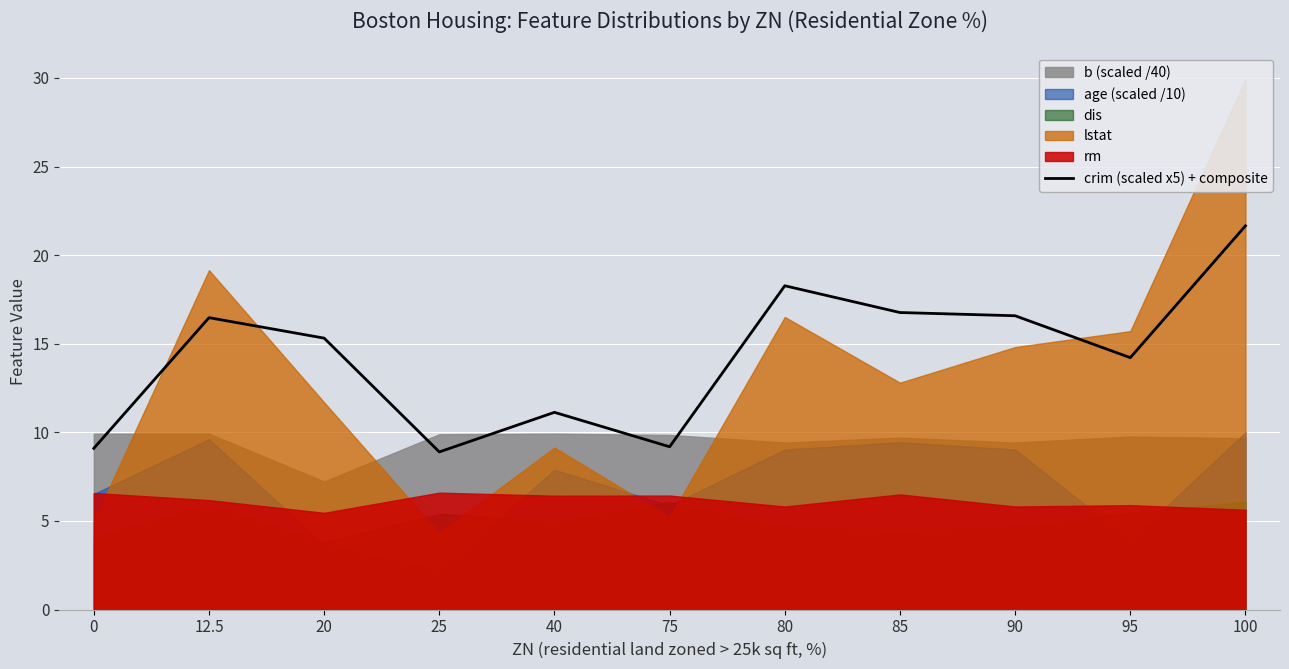

What is the value of the 10th point from the left?

14.2